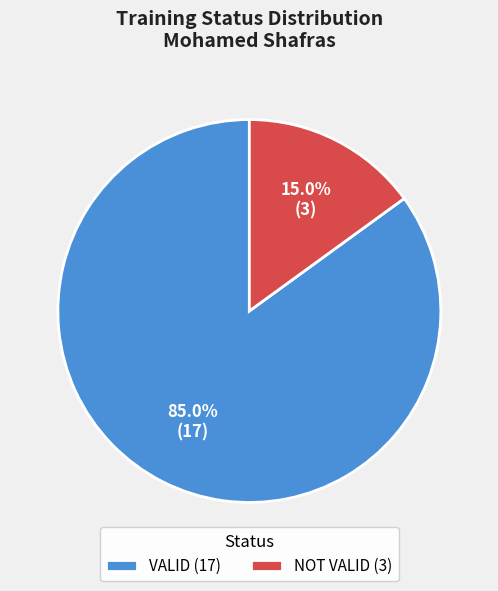

Which slice is the largest?

VALID